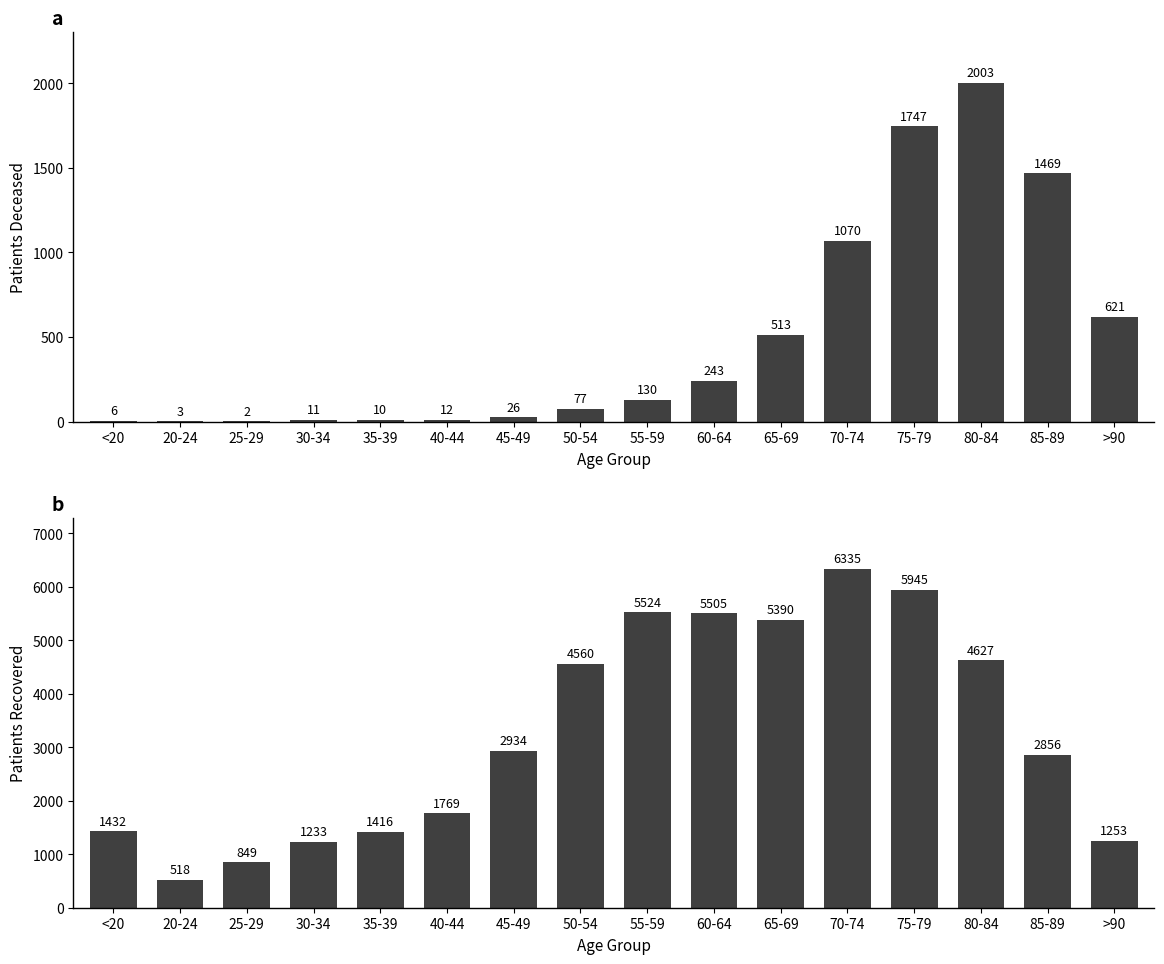

At which category is the sum across all series the highest?

75-79